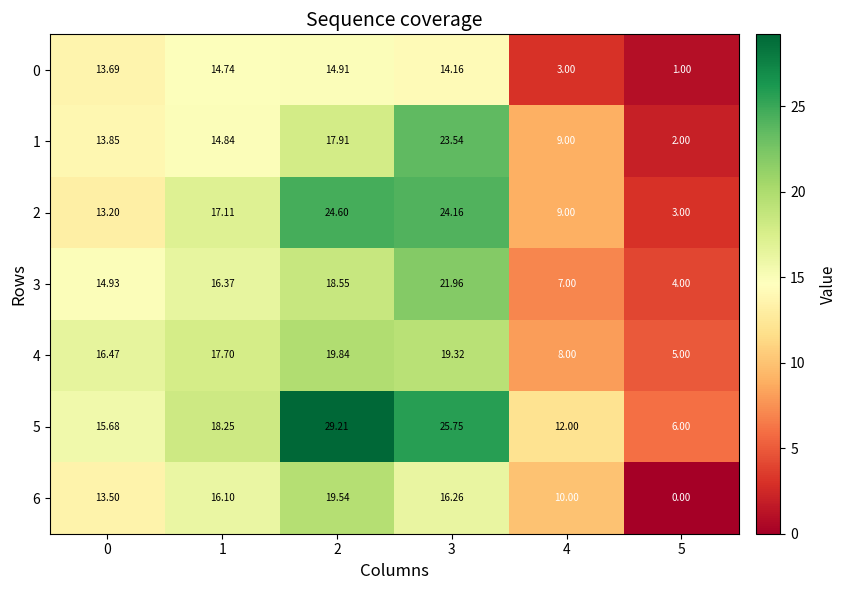

Is the value of 4 at 3 greater than the value of 3 at 5?

Yes